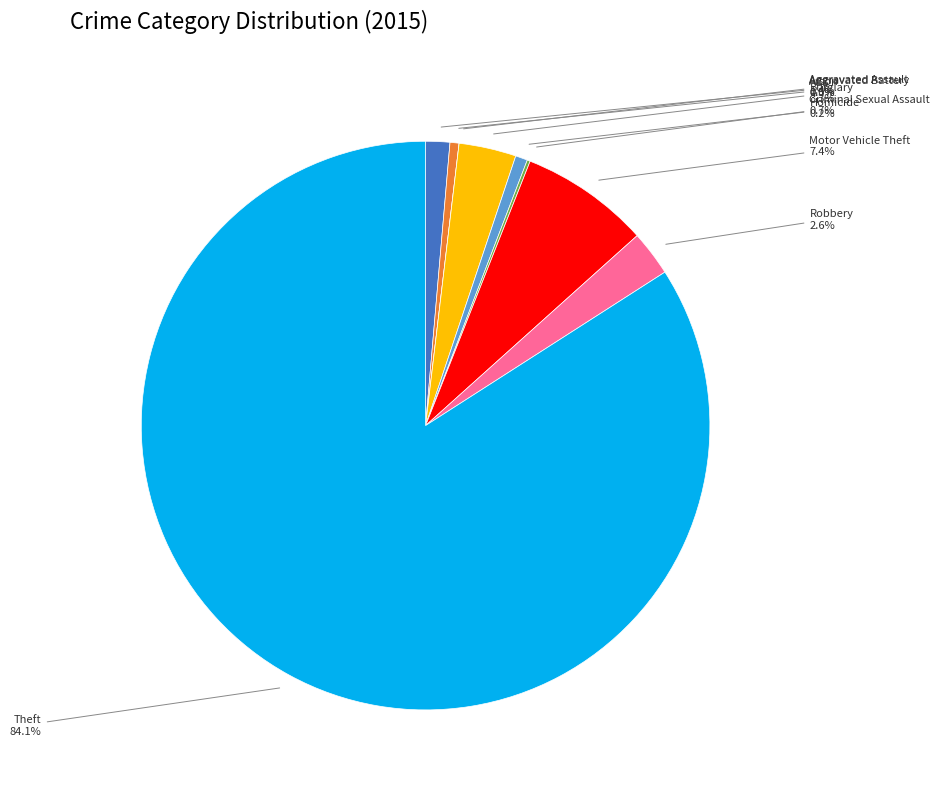

Which slice is the largest?

Theft